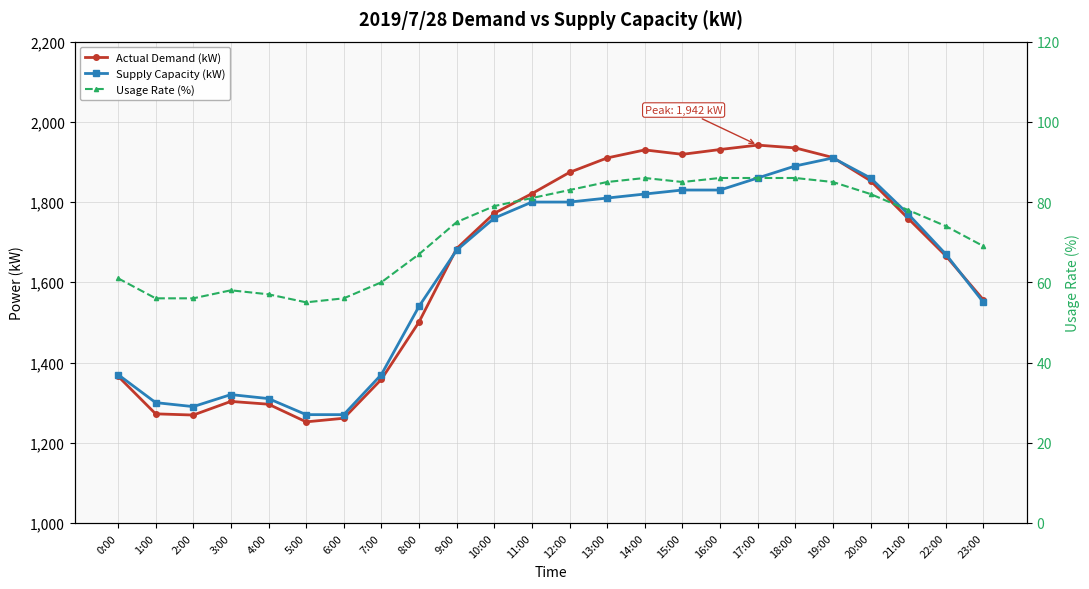

True or false: Usage Rate (%) and Supply Capacity (kW) cross at least once.

False